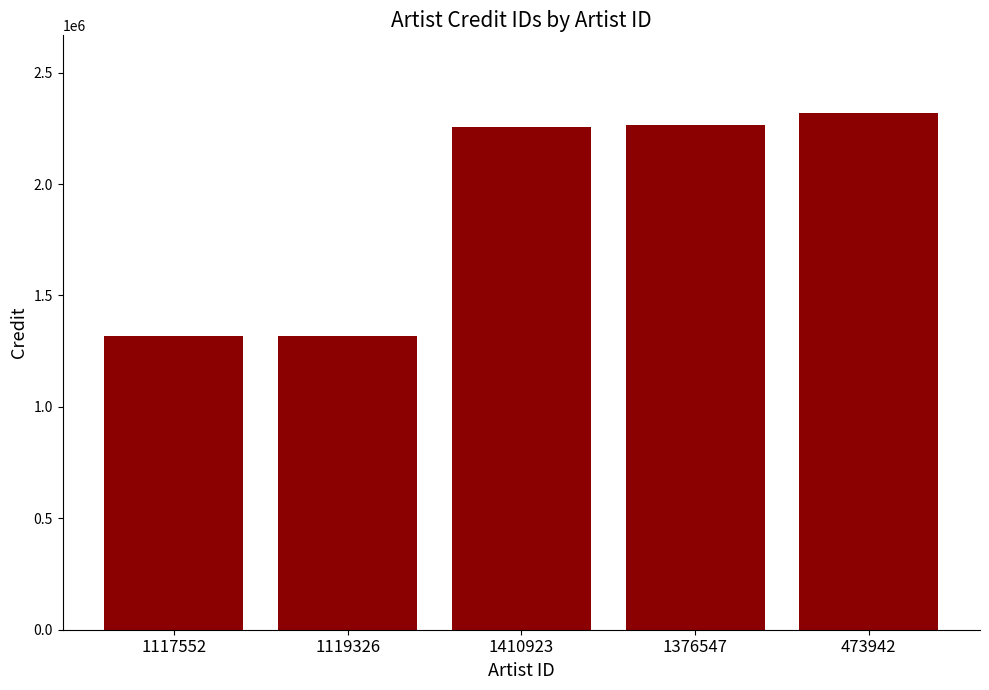

Which category has the highest value across all series?

473942